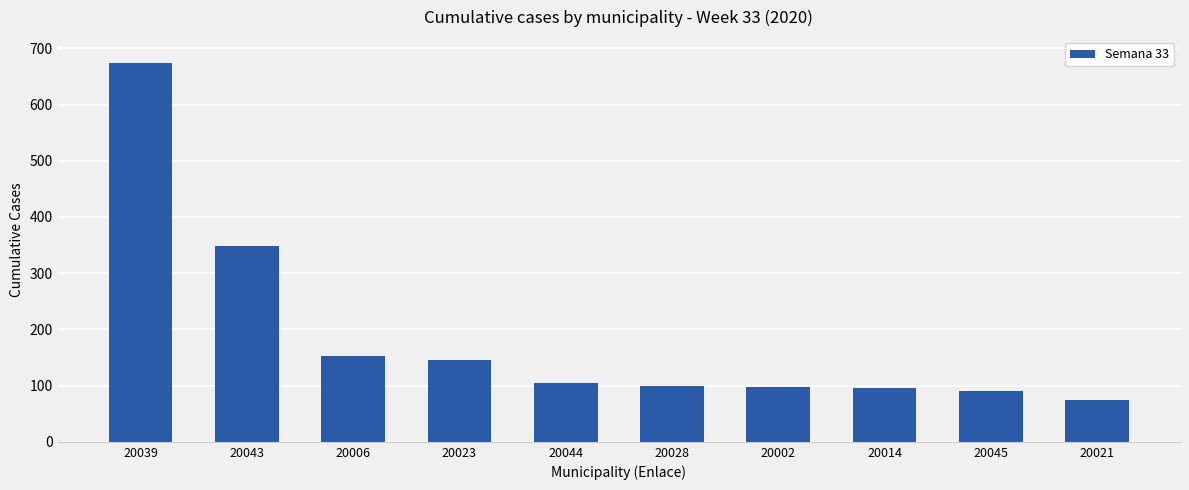

What is the label of the 10th bar from the left?

20021